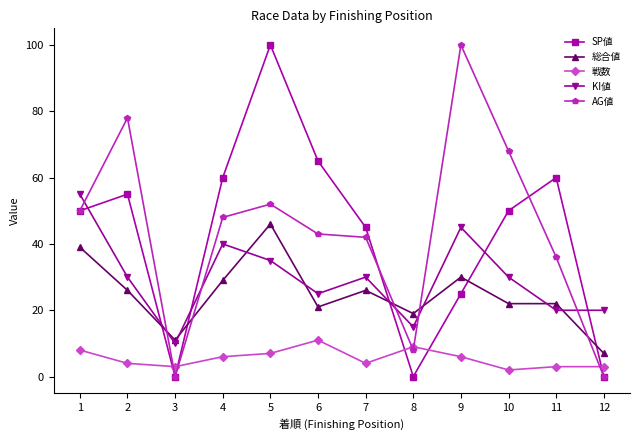

Between 2 and 10, which series saw the biggest shift?

AG値